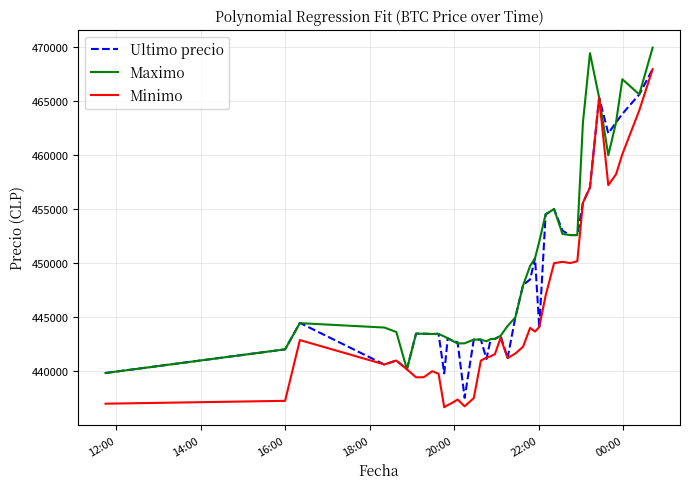

List the series in order of their overall mean, highest first.

Maximo, Ultimo precio, Minimo